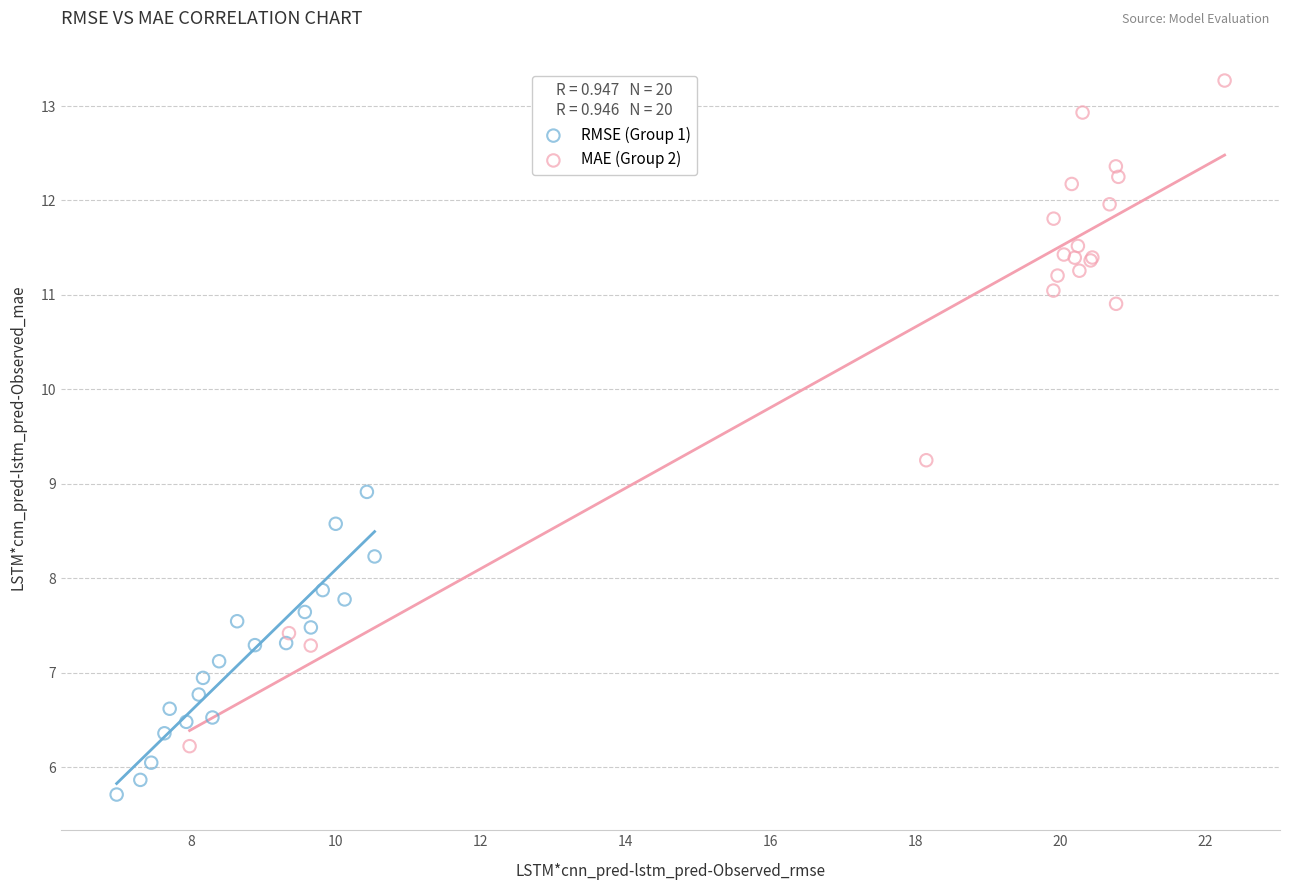

Which series contains the highest Y value?

MAE (Group 2)